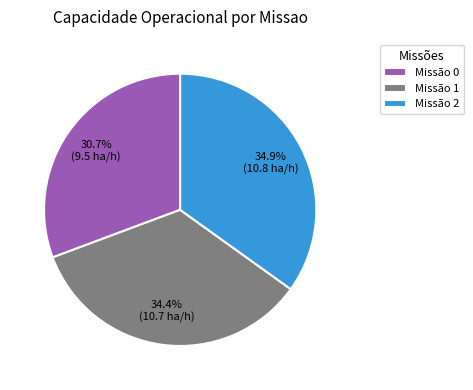

Between Missão 2 and Missão 0, which is larger?

Missão 2